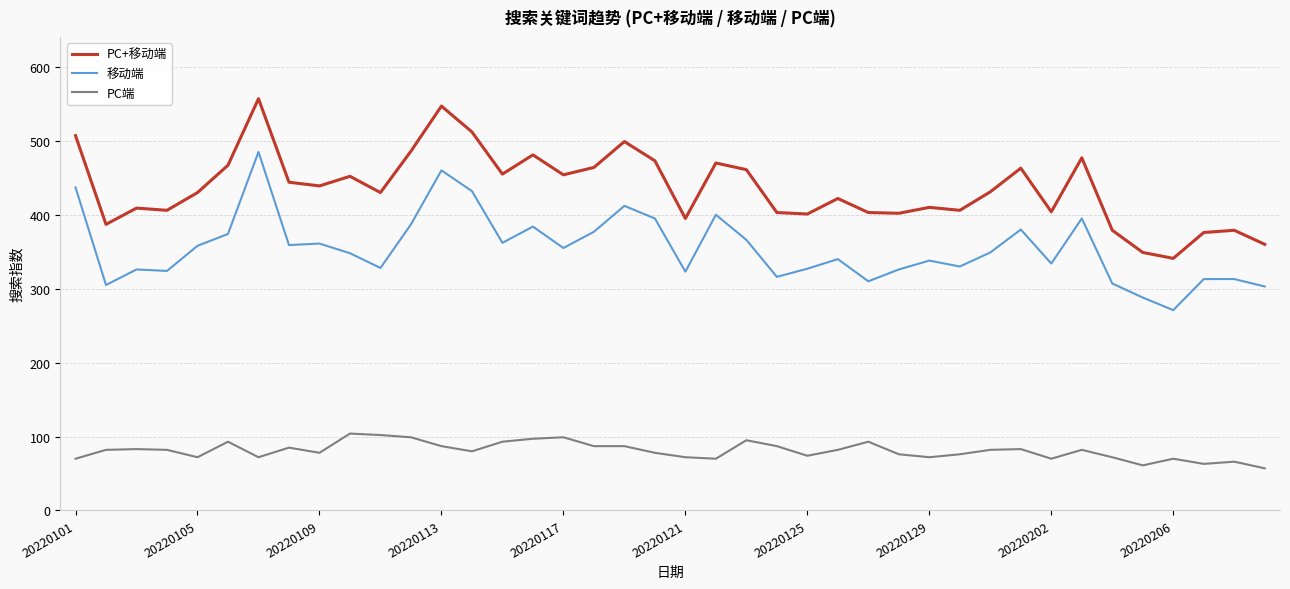

At how many categories does at least one series exceed 70?

40